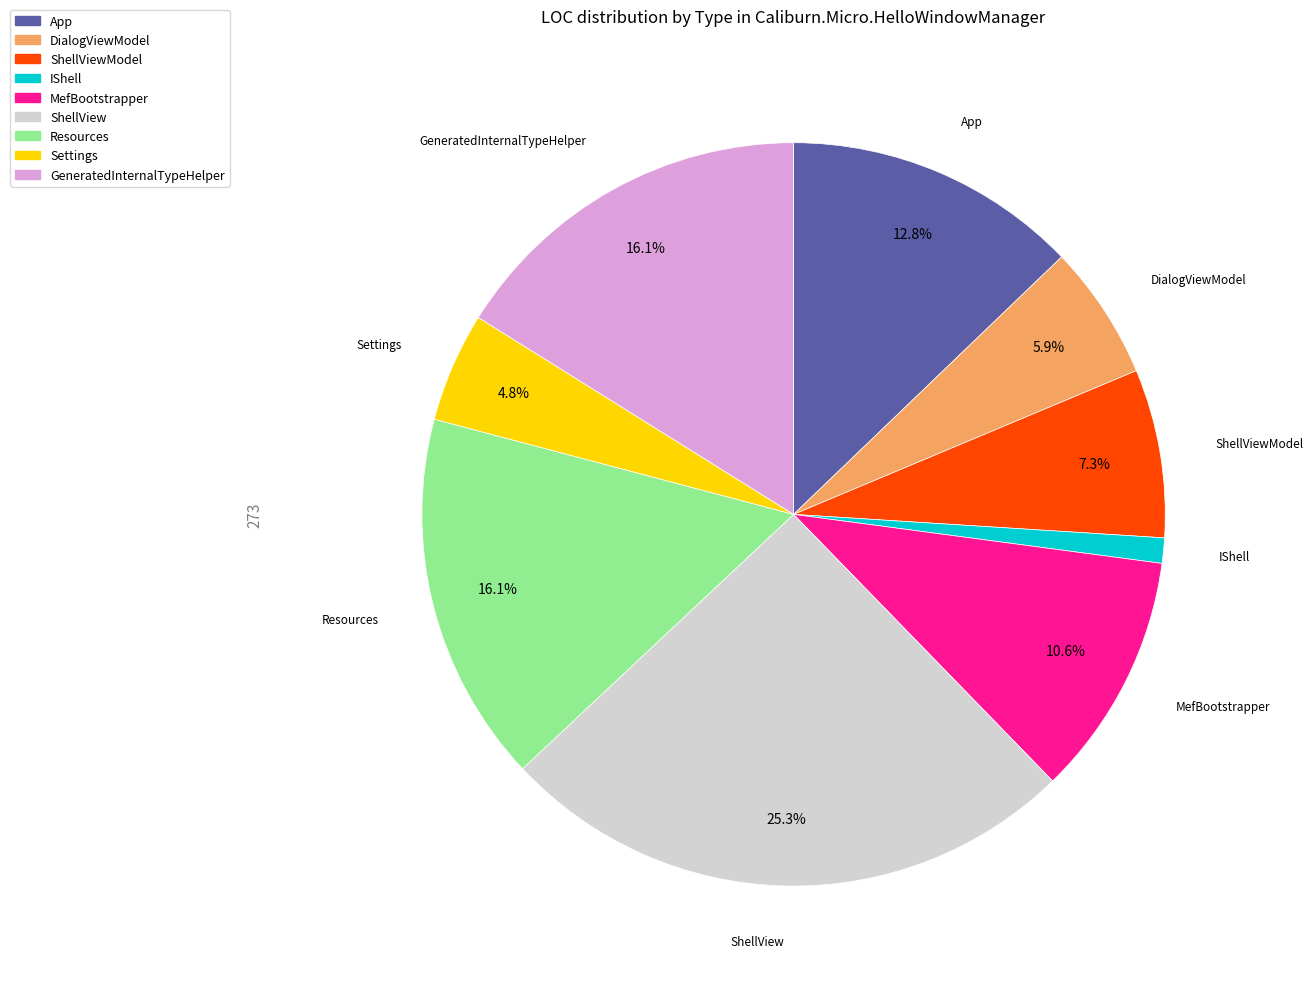

Is there a majority slice in this chart?

No